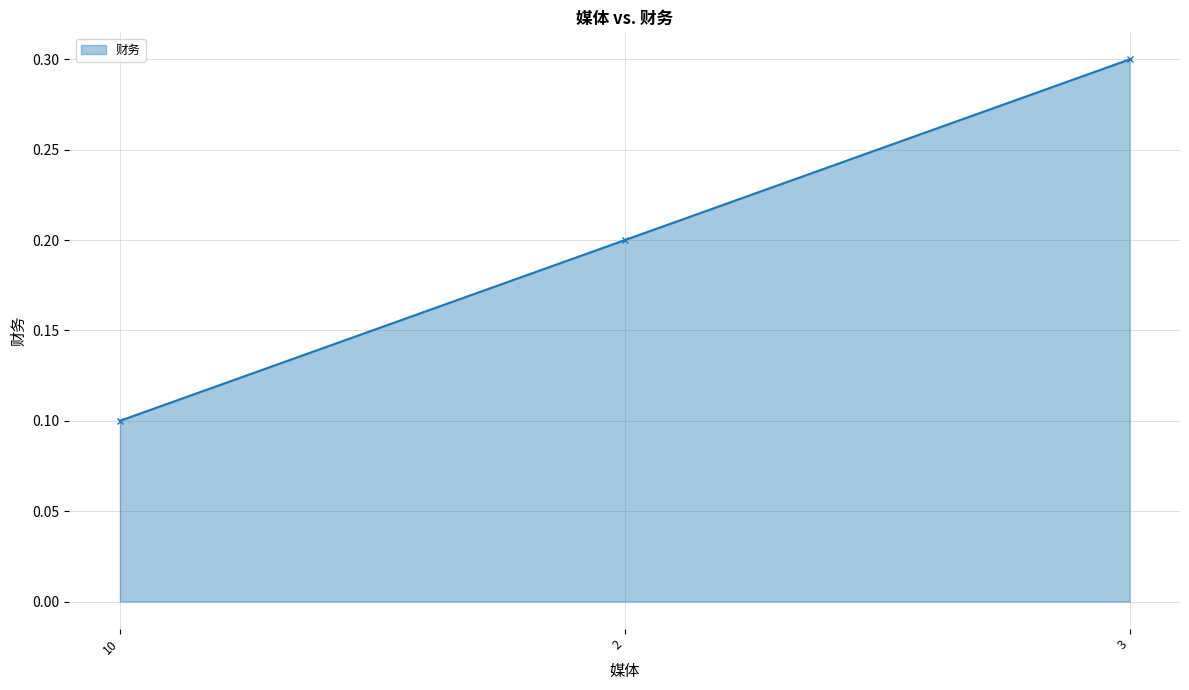

What is the minimum value shown in the chart?

0.1